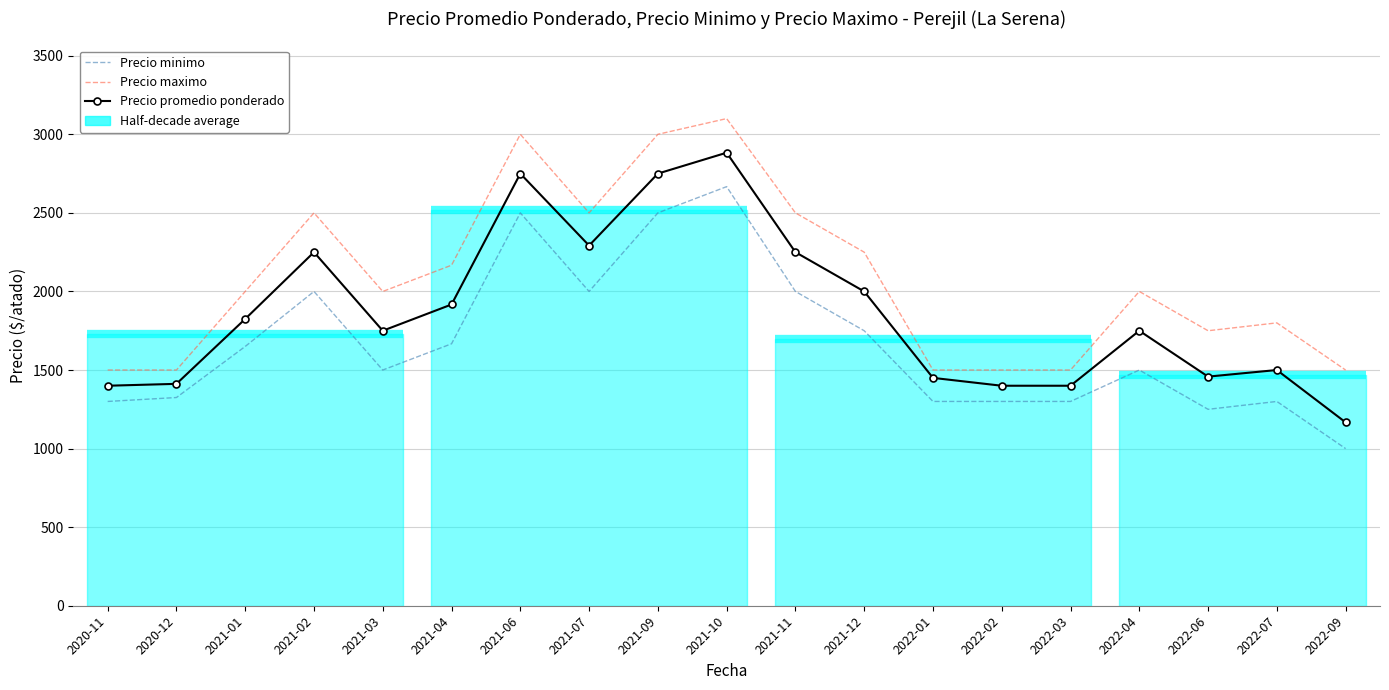

What is the minimum value for Precio promedio ponderado?

1167